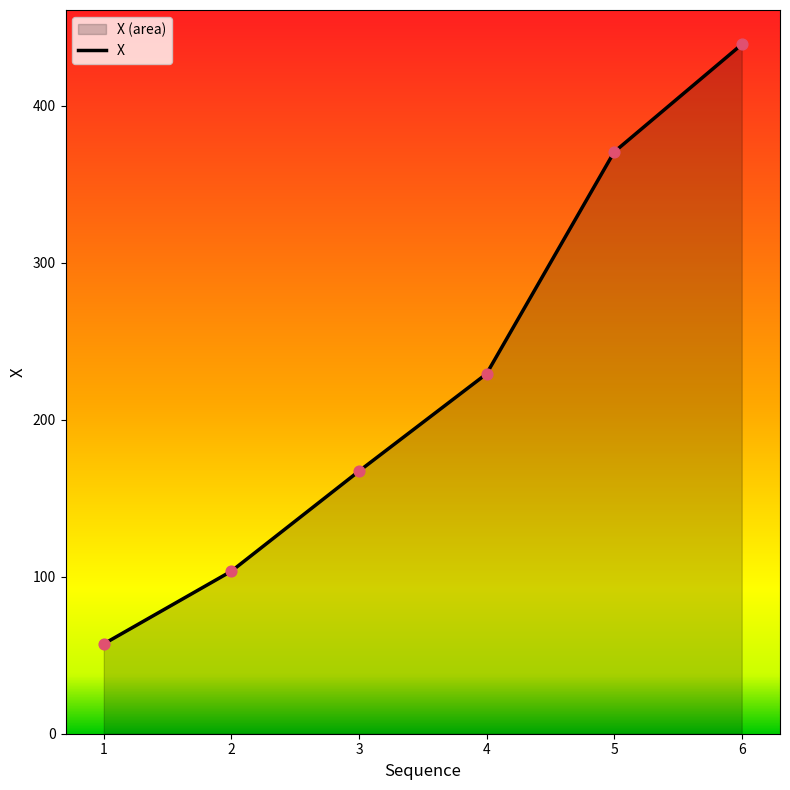

Approximately how many times larger is the value at 2 compared to 3?

0.6